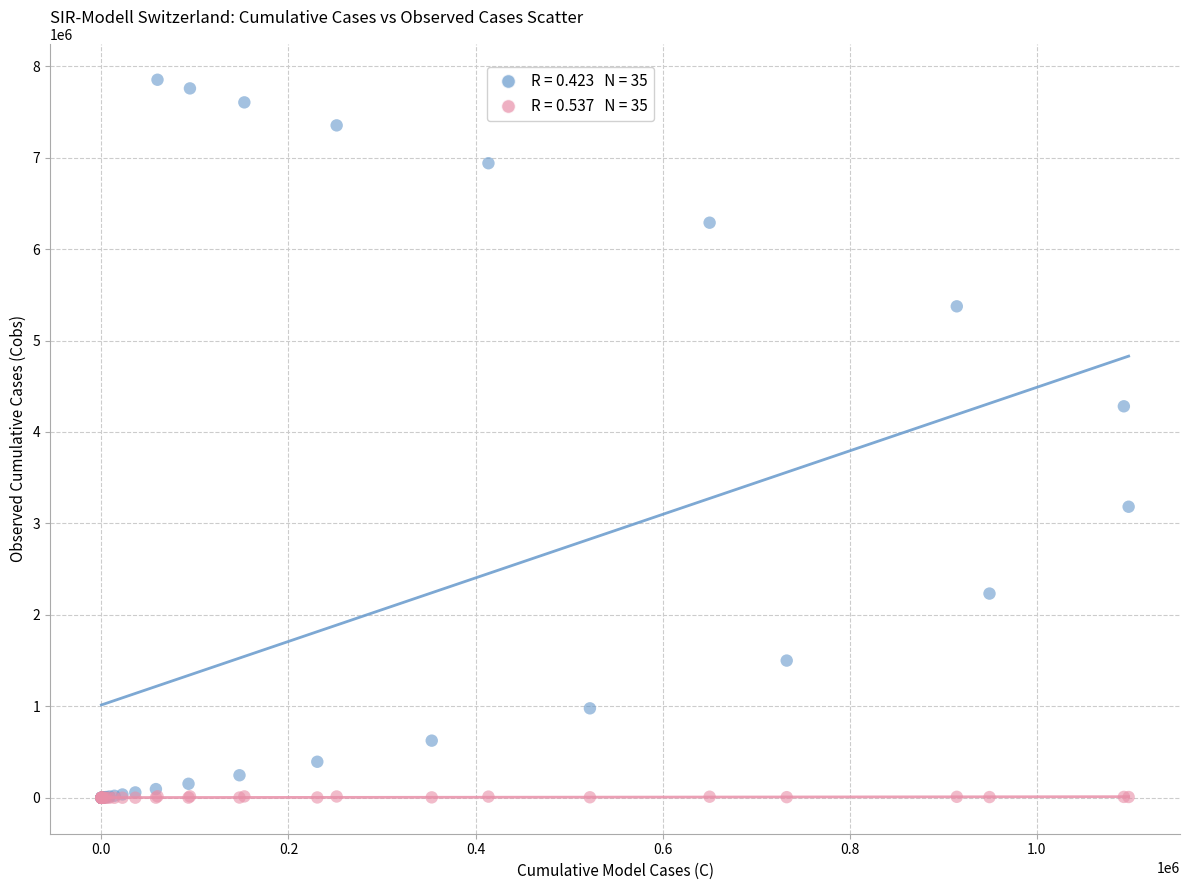

Across all series, what Y value is closest to 3925867?

4281001.1